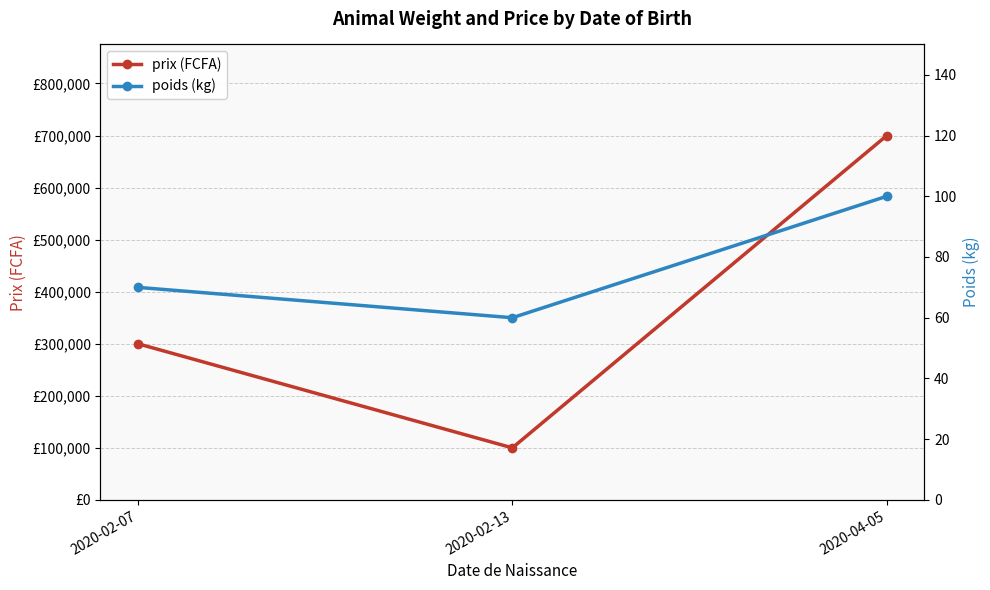

How many data points in poids (kg) are less than 70?

1